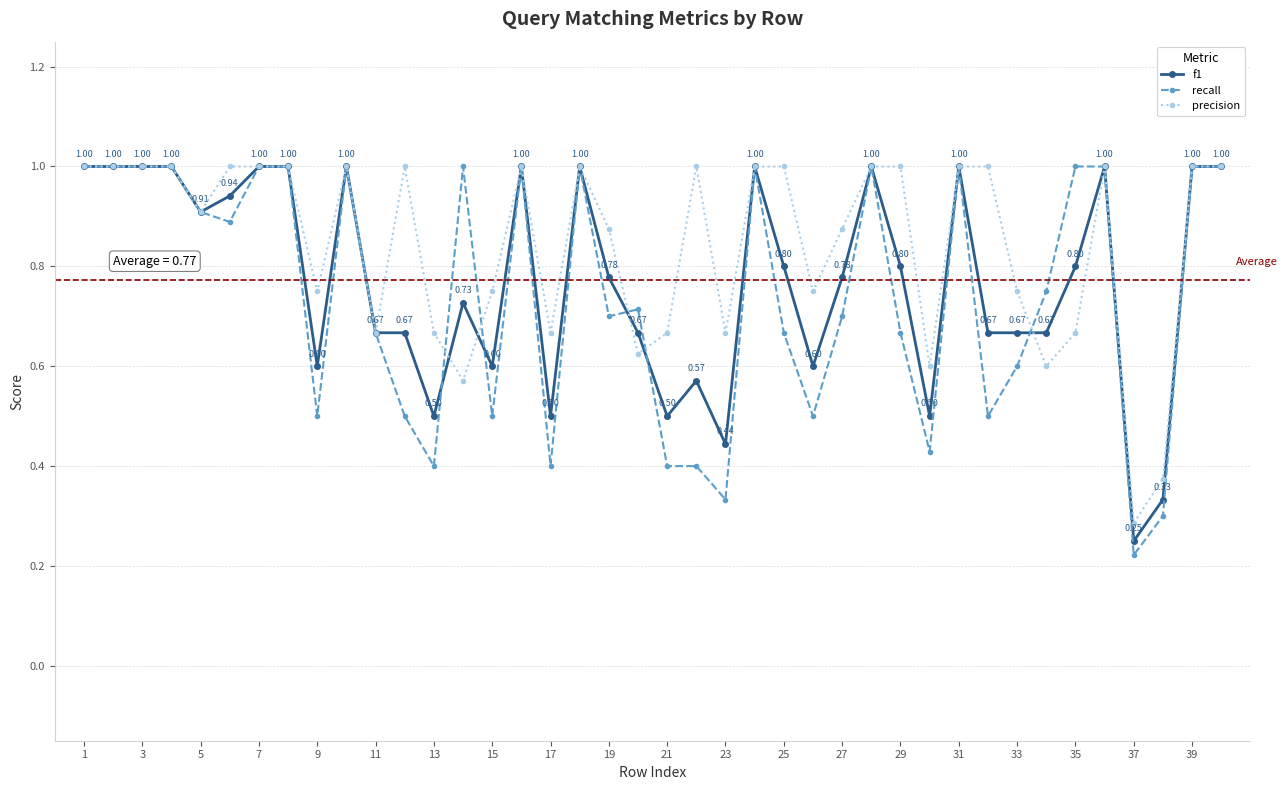

Which series has the largest total across all categories?

precision